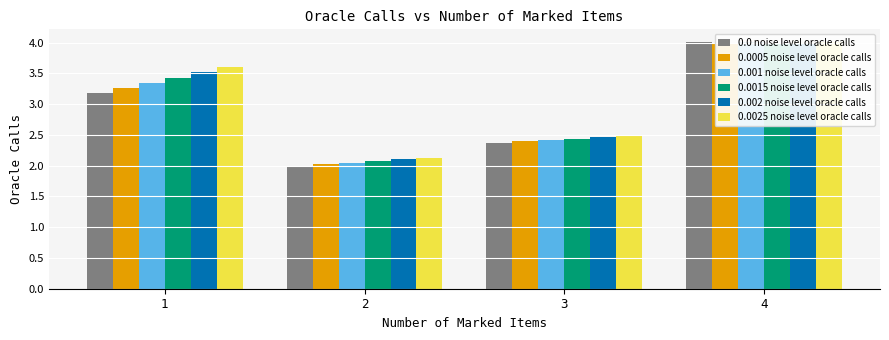

The 0.0005 noise level oracle calls series shows 2.4 at 3. True or false?

True